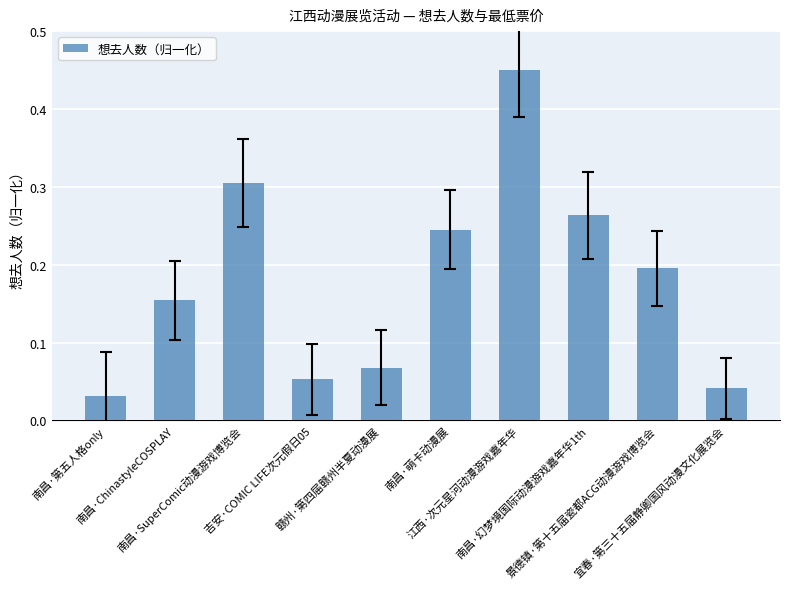

Which has a higher value, 南昌·萌卡动漫展 or 赣州·第四届赣州半夏动漫展?

南昌·萌卡动漫展